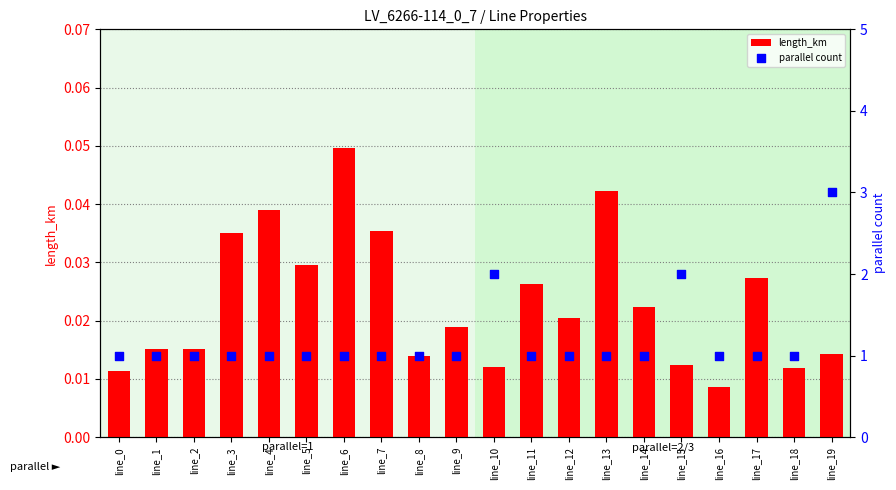

Which series reaches the maximum Y coordinate?

parallel count